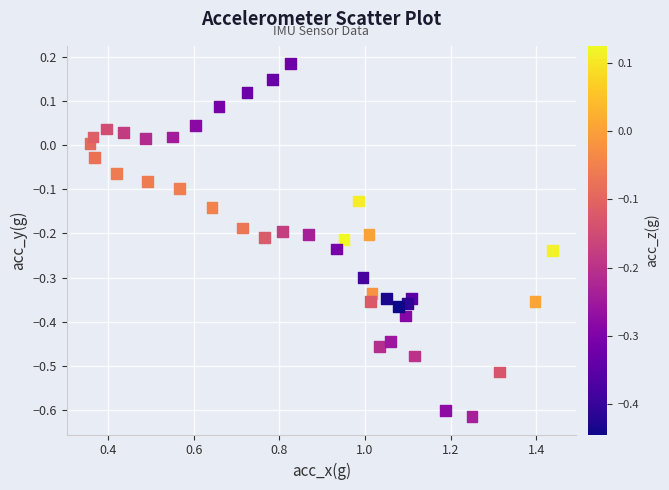

What is the range of X values (max minus min)?

1.1